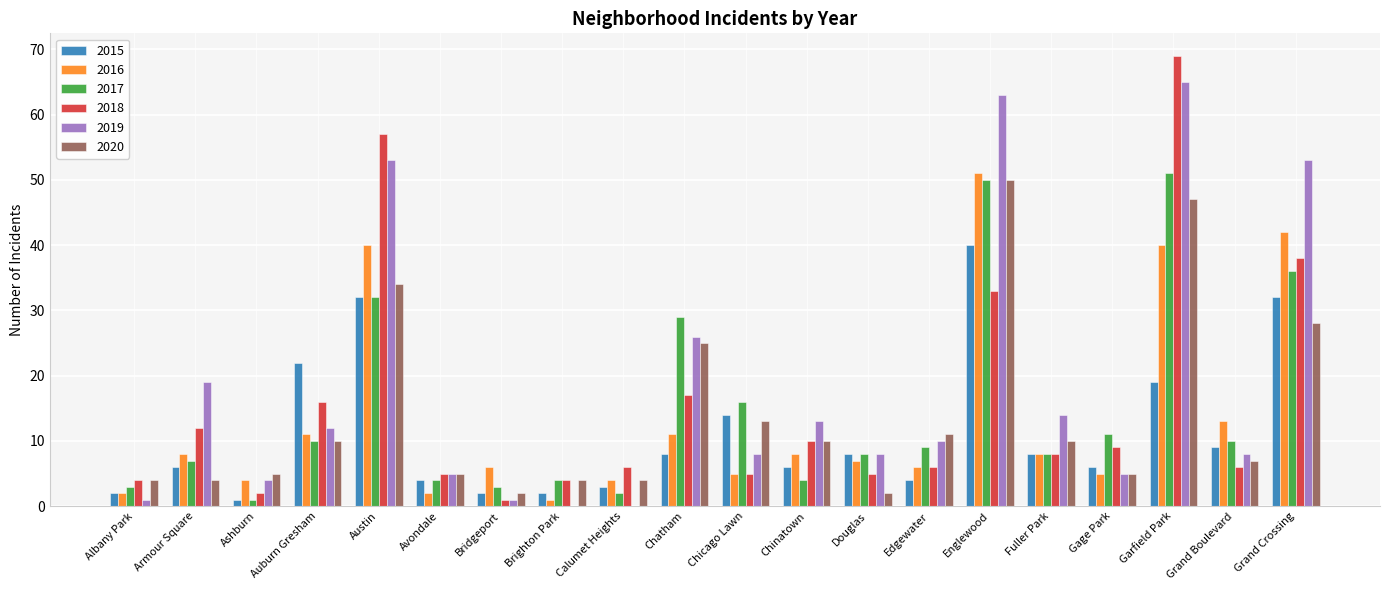

Reading left to right, extract all data points from this chart.

2015: 2	6	1	22	32	4	2	2	3	8	14	6	8	4	40	8	6	19	9	32
2016: 2	8	4	11	40	2	6	1	4	11	5	8	7	6	51	8	5	40	13	42
2017: 3	7	1	10	32	4	3	4	2	29	16	4	8	9	50	8	11	51	10	36
2018: 4	12	2	16	57	5	1	4	6	17	5	10	5	6	33	8	9	69	6	38
2019: 1	19	4	12	53	5	1	0	0	26	8	13	8	10	63	14	5	65	8	53
2020: 4	4	5	10	34	5	2	4	4	25	13	10	2	11	50	10	5	47	7	28